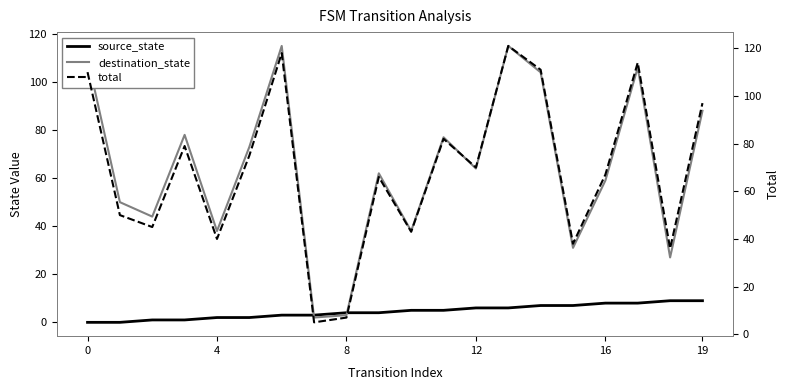

How many interior local valleys does the total series have?

7